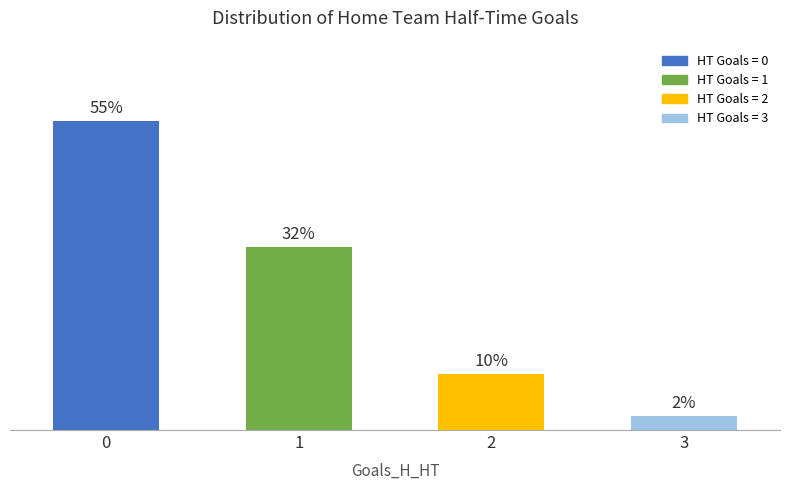

Which has a higher value, 1 or 2?

1